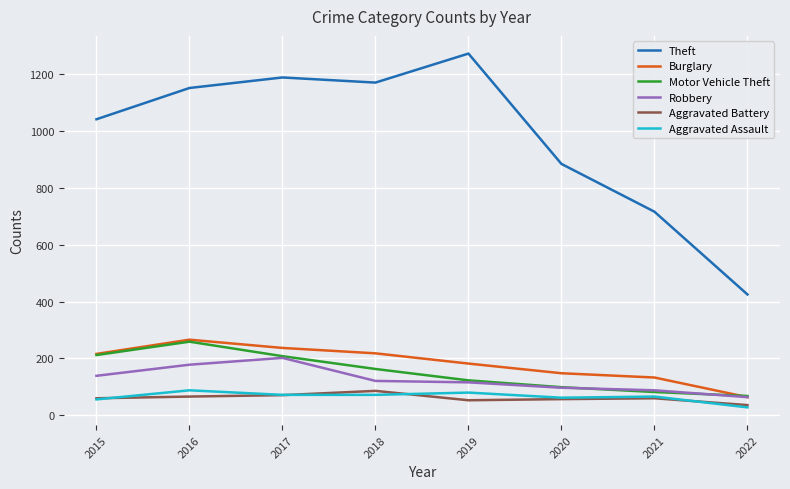

True or false: Robbery and Aggravated Battery intersect in this chart.

False